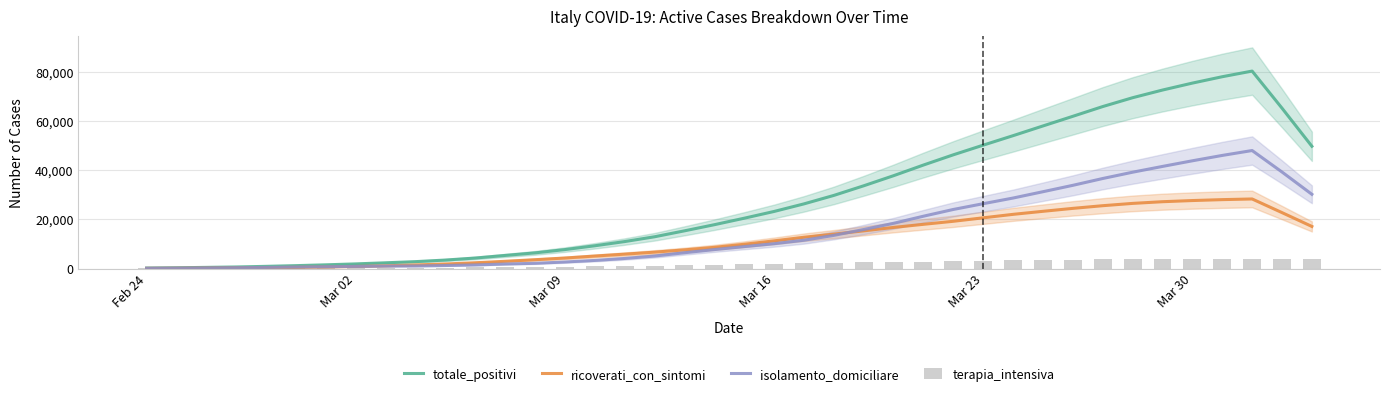

What are all the series names shown in the legend?

totale_positivi, ricoverati_con_sintomi, isolamento_domiciliare, terapia_intensiva